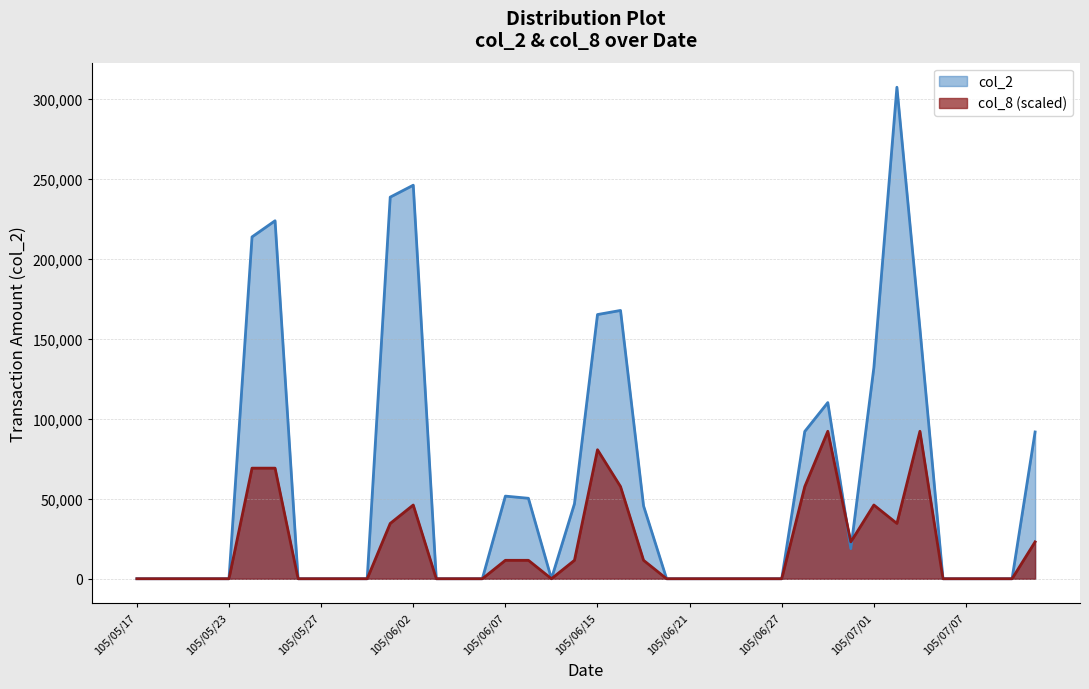

What is the label of the 38th point from the left?

105/07/11